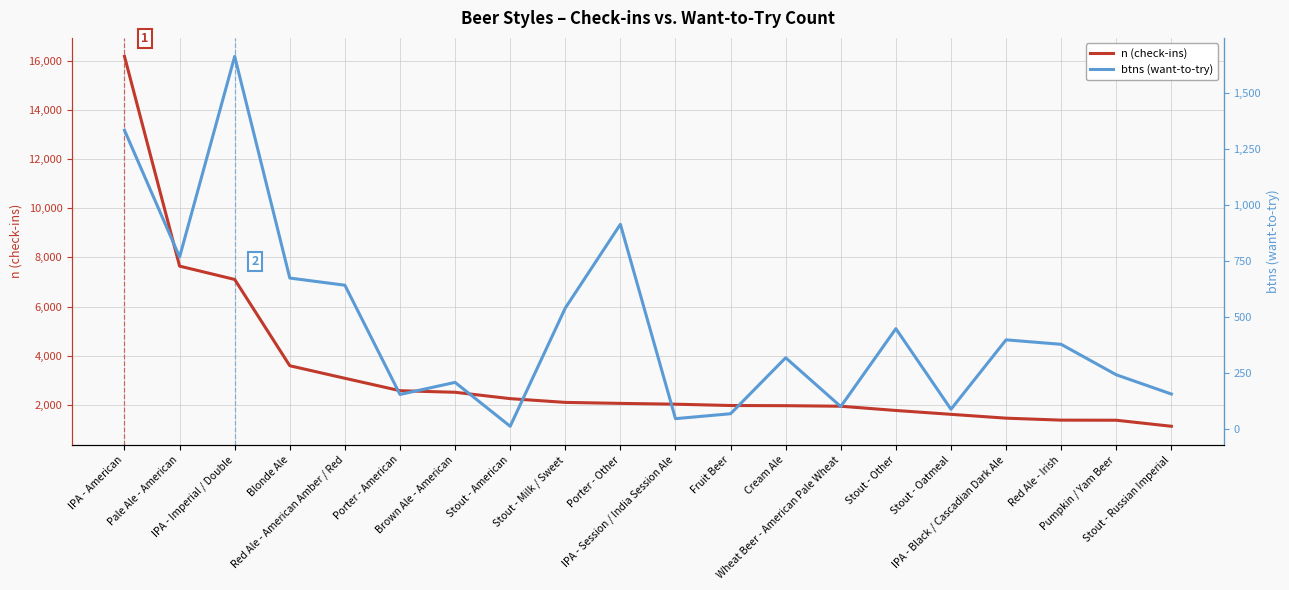

What is the average value of the n (check-ins) series?

3286